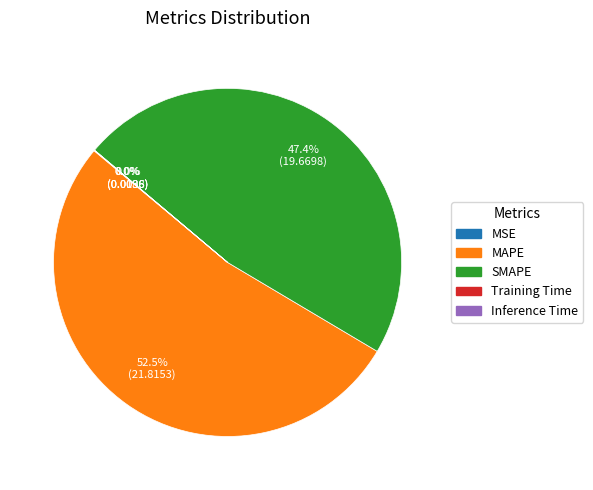

Does any single category account for the majority?

Yes